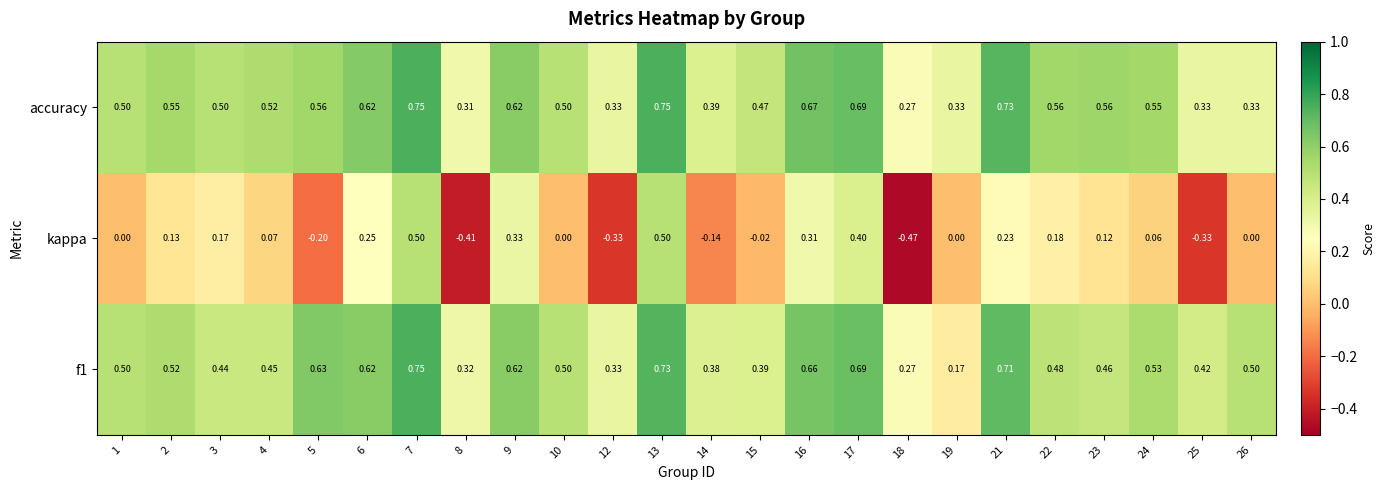

How many data points does each series have?

24